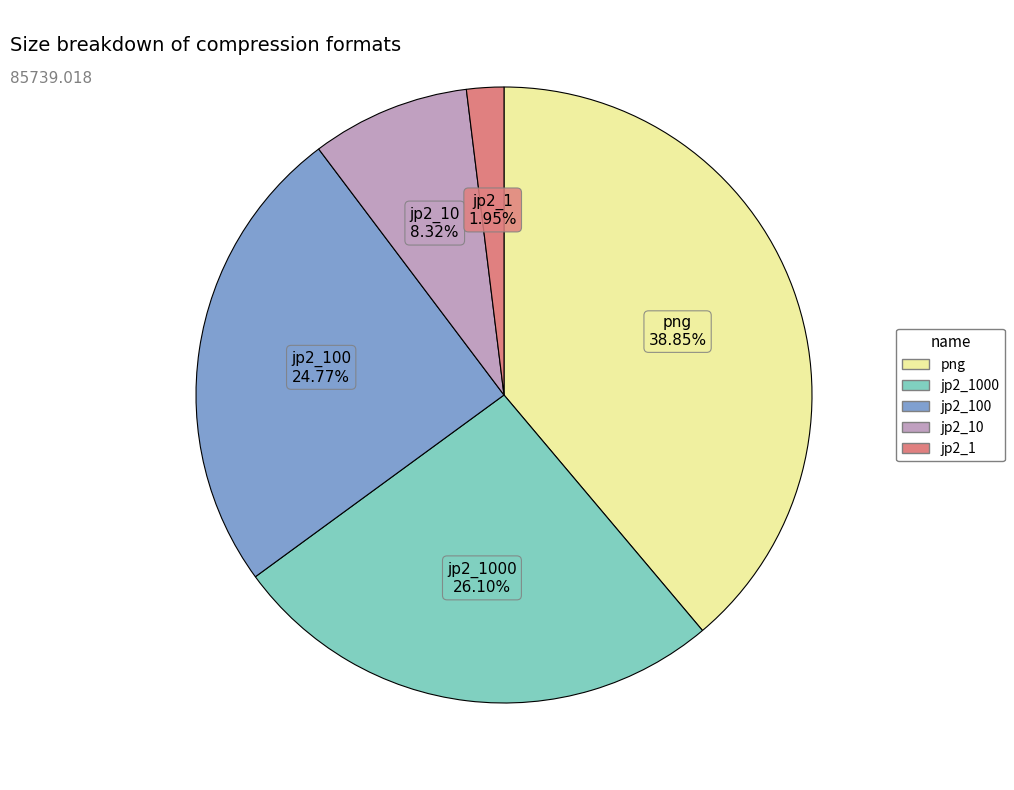

Does any single category account for the majority?

No